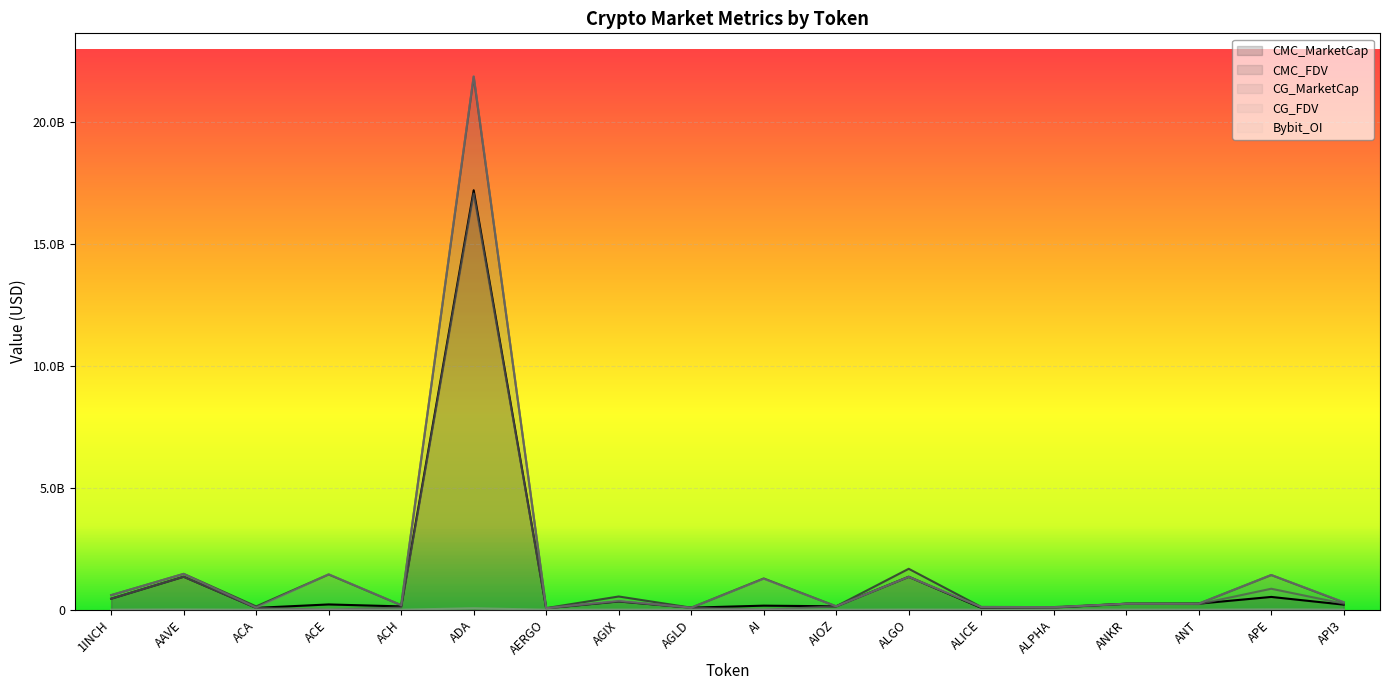

Which series has the widest spread of values?

CG_FDV